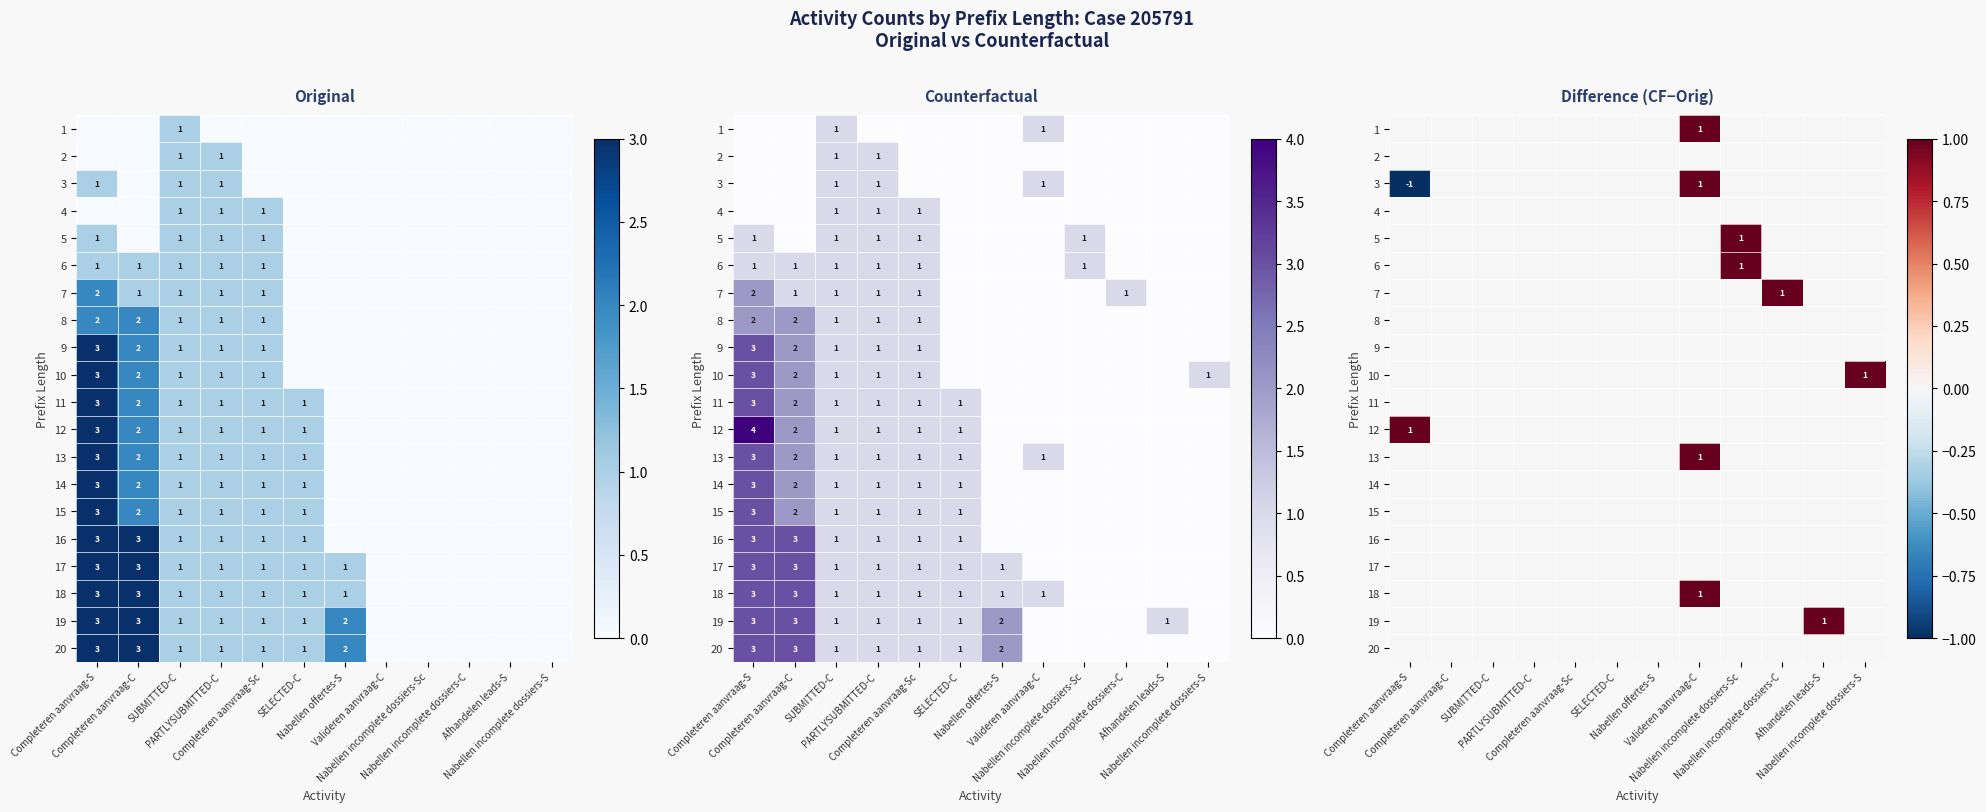

At which category is the sum across all series the highest?

Valideren aanvraag-C